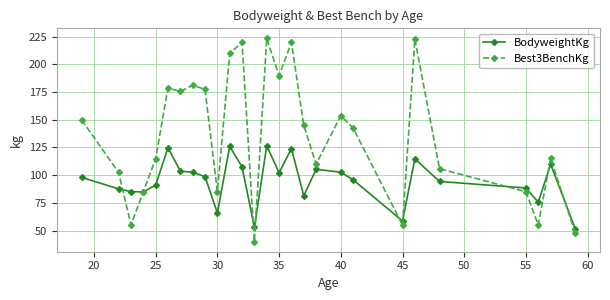

Which series has the widest spread of values?

Best3BenchKg